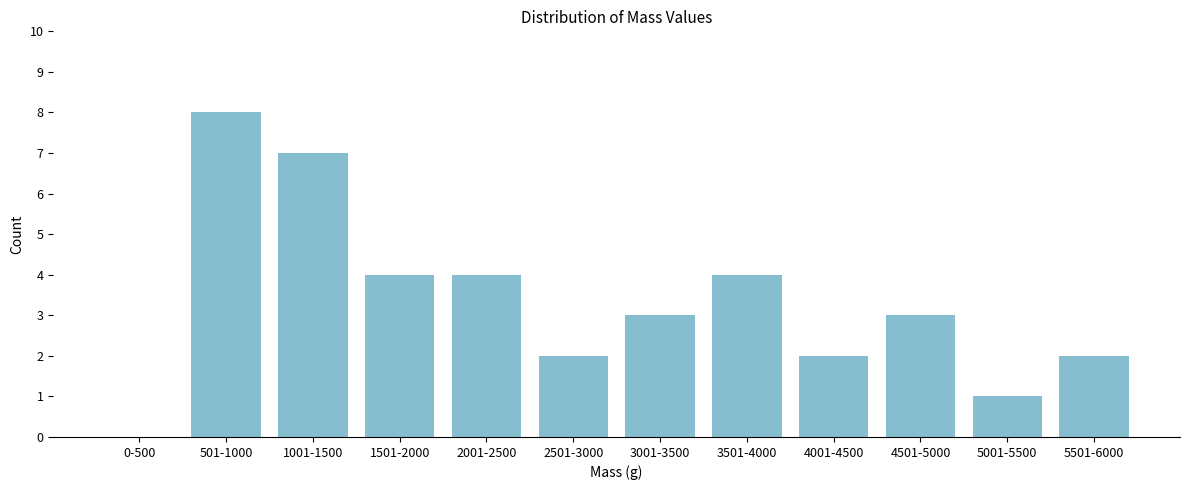

Reading right to left, what are all the values shown in this chart?

5501-6000=2	5001-5500=1	4501-5000=3	4001-4500=2	3501-4000=4	3001-3500=3	2501-3000=2	2001-2500=4	1501-2000=4	1001-1500=7	501-1000=8	0-500=0